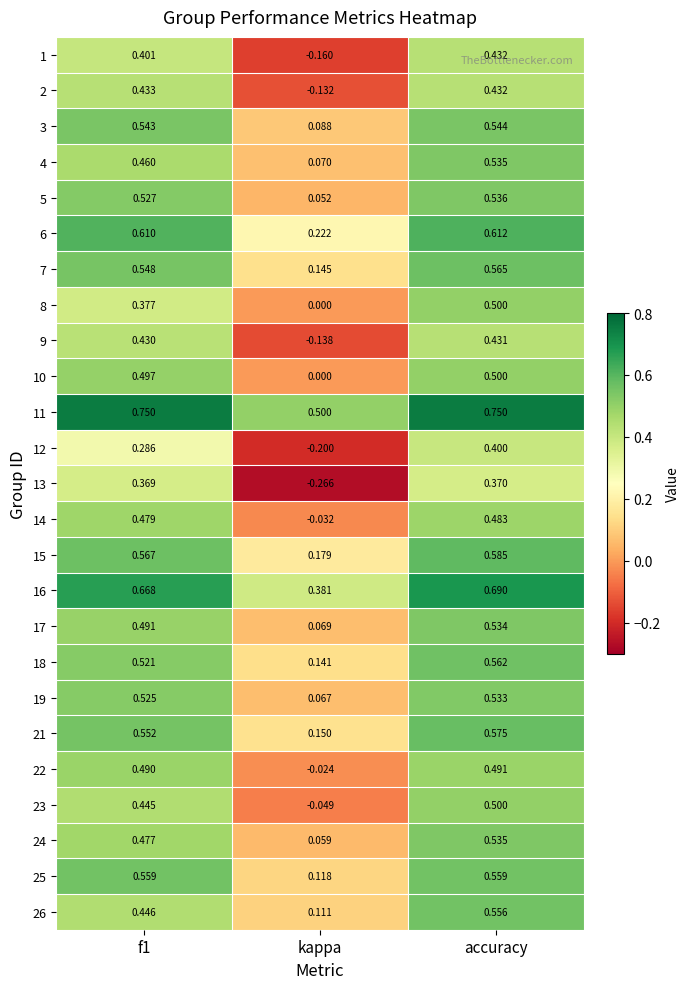

At which category is the sum across all series the highest?

accuracy